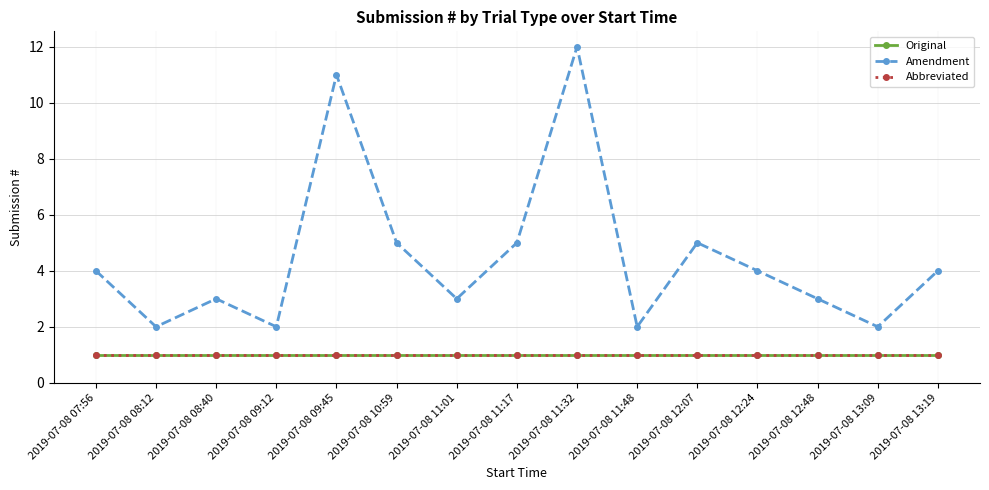

Does the chart have visible grid lines?

Yes